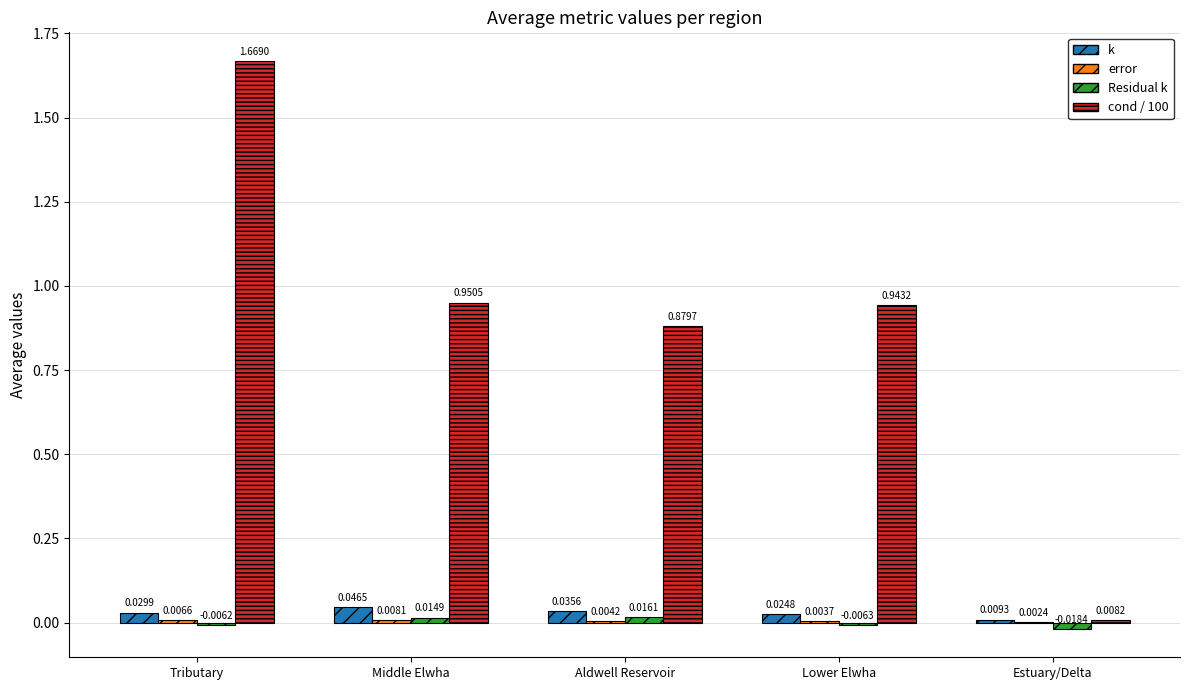

Which series has the largest total across all categories?

cond / 100